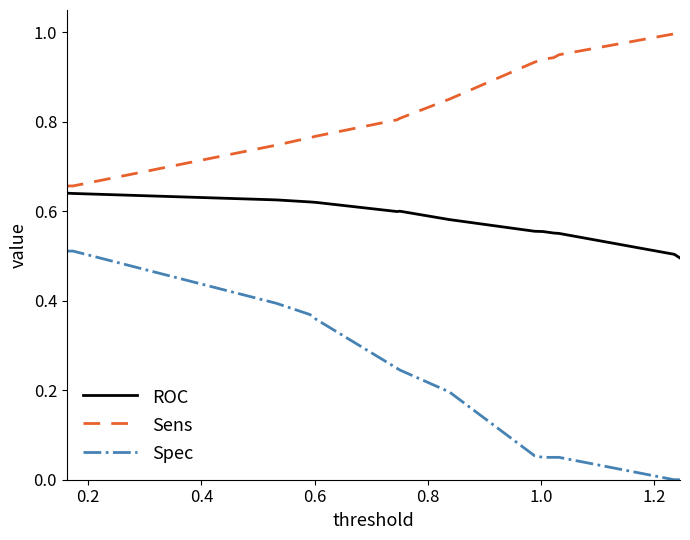

What is the greatest value displayed?

1.0